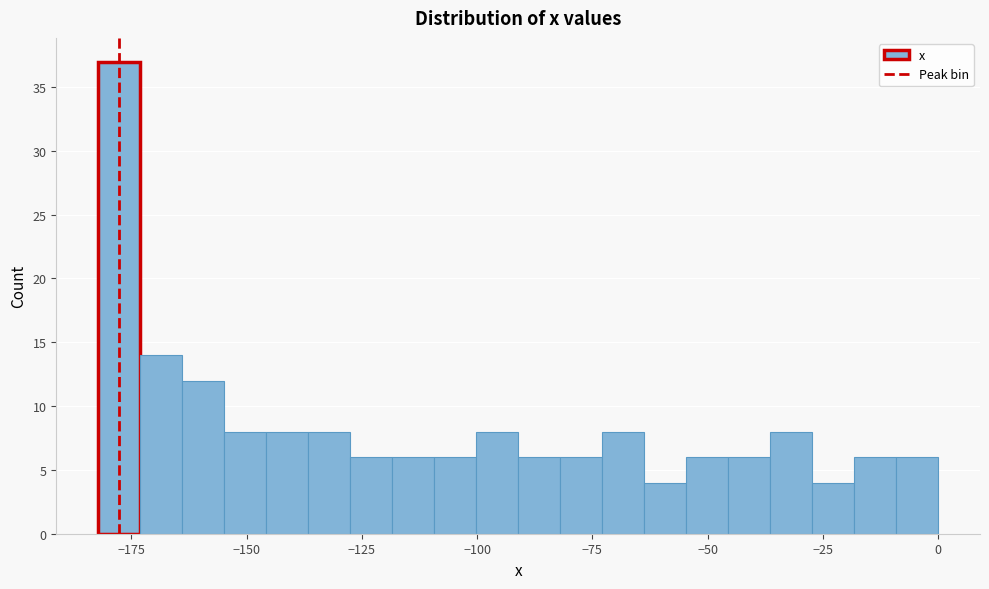

Around what value on the x-axis is the tallest bar? Give the approximate position of its centre, as read against the axis.

-180